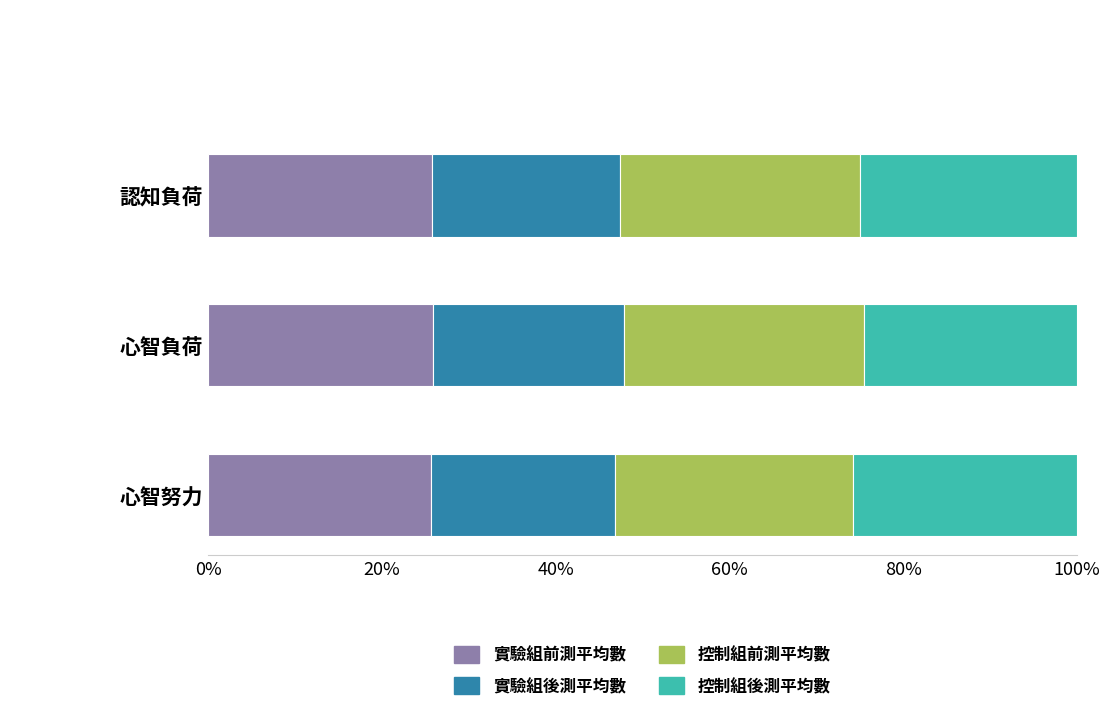

Is it true that 實驗組前測平均數 equals 10.7 at 認知負荷?

False